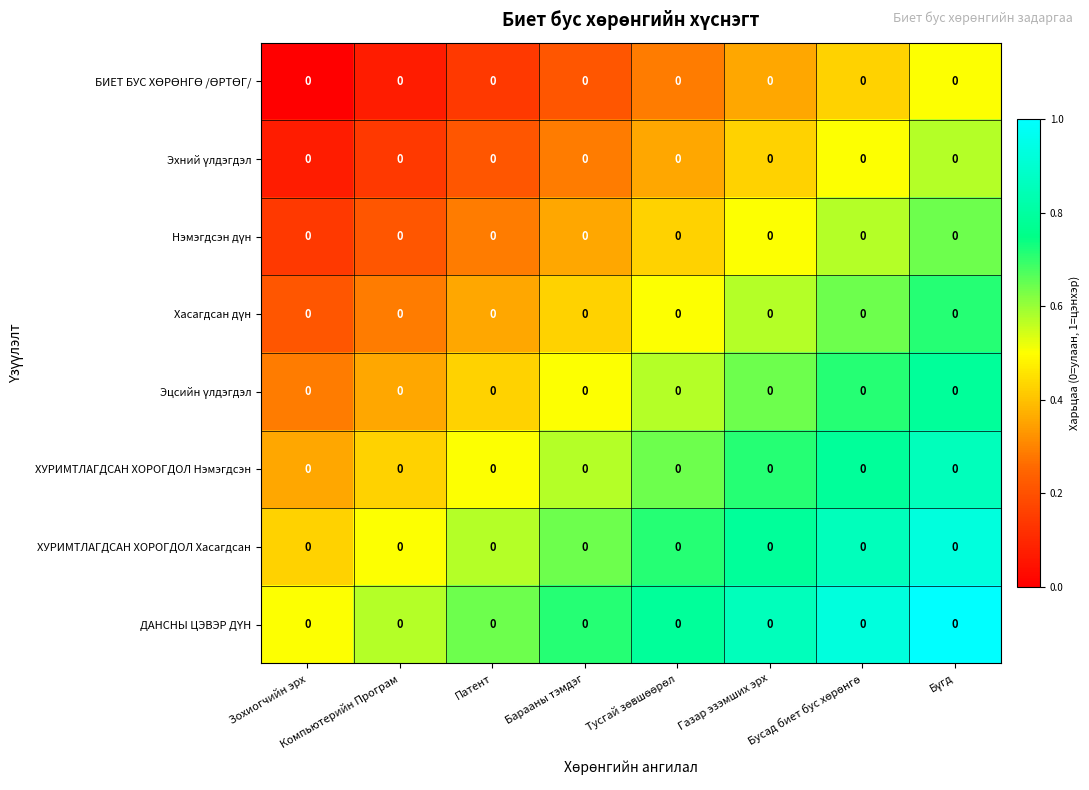

Which series has the largest total across all categories?

ДАНСНЫ ЦЭВЭР ДҮН